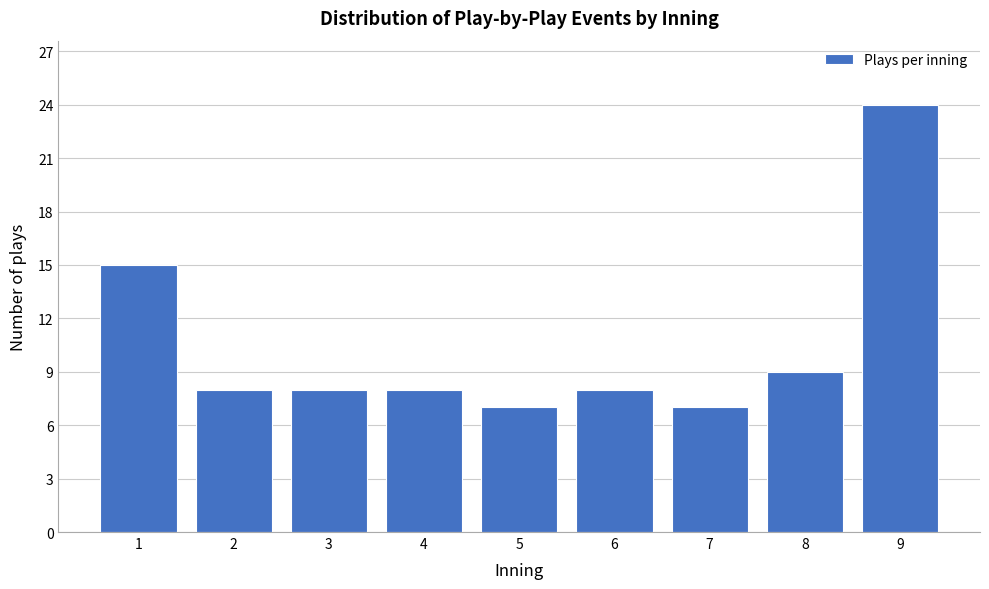

Reading right to left, extract all data points from this chart.

9=24	8=9	7=7	6=8	5=7	4=8	3=8	2=8	1=15